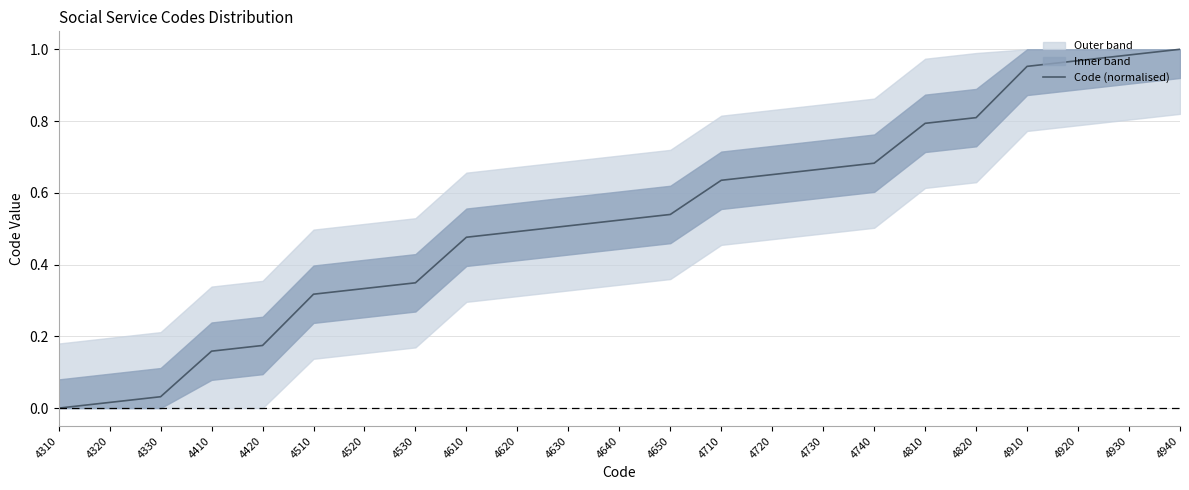

The value at 4310 is -0.4. True or false?

False